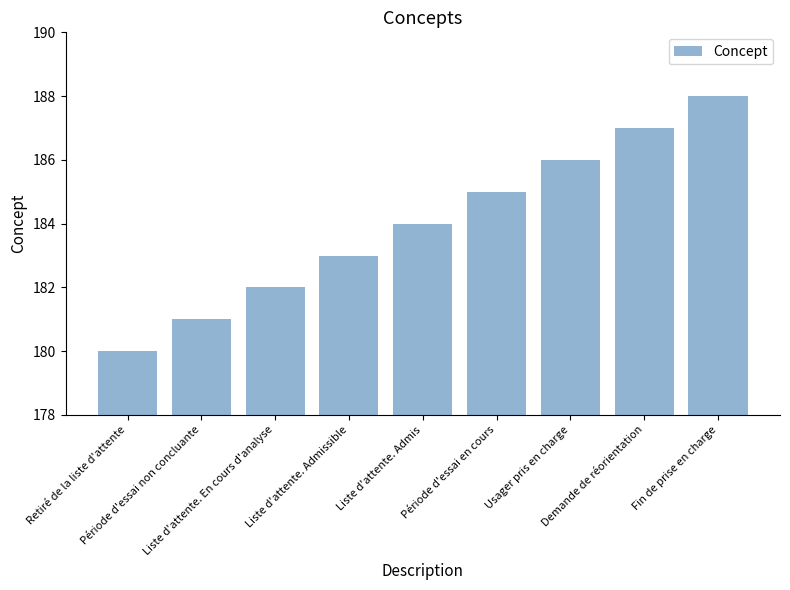

Reading left to right, list all the values displayed in this chart.

180	181	182	183	184	185	186	187	188